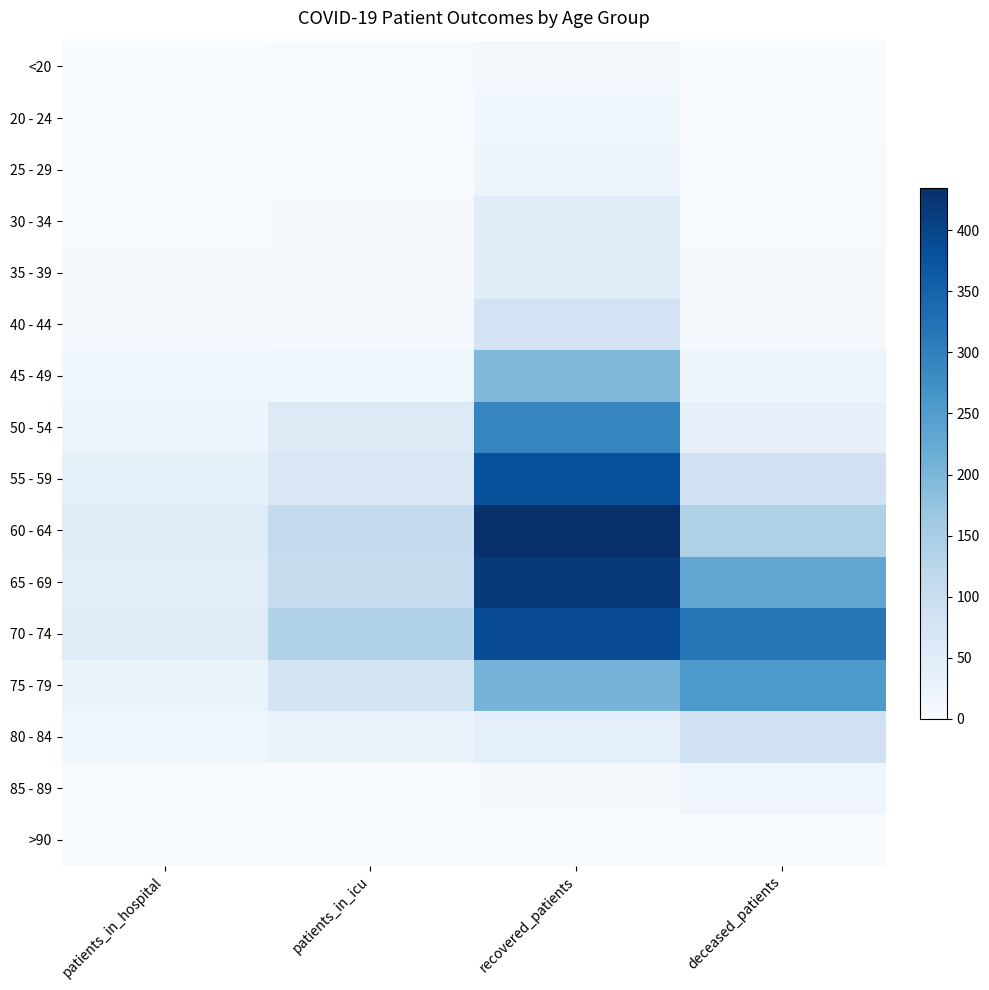

Count the number of categories in the chart.

4